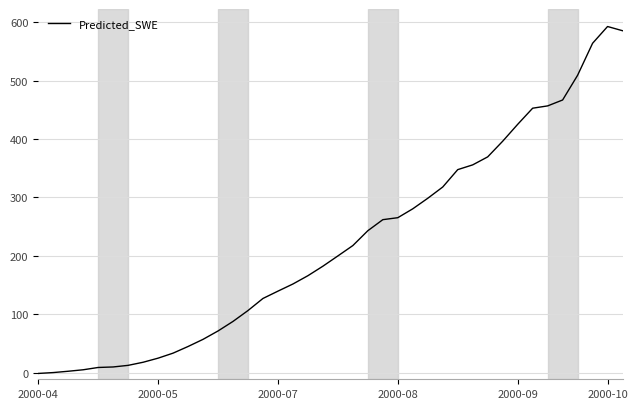

What is the difference between the maximum and minimum values?

594.6